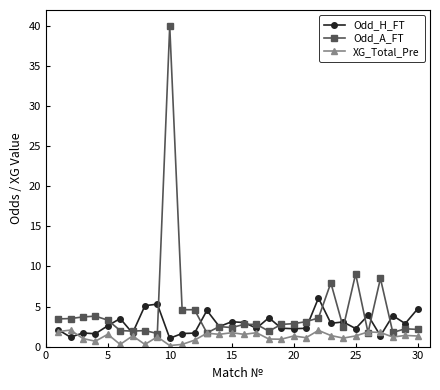

What is the minimum value shown in the chart?

0.1